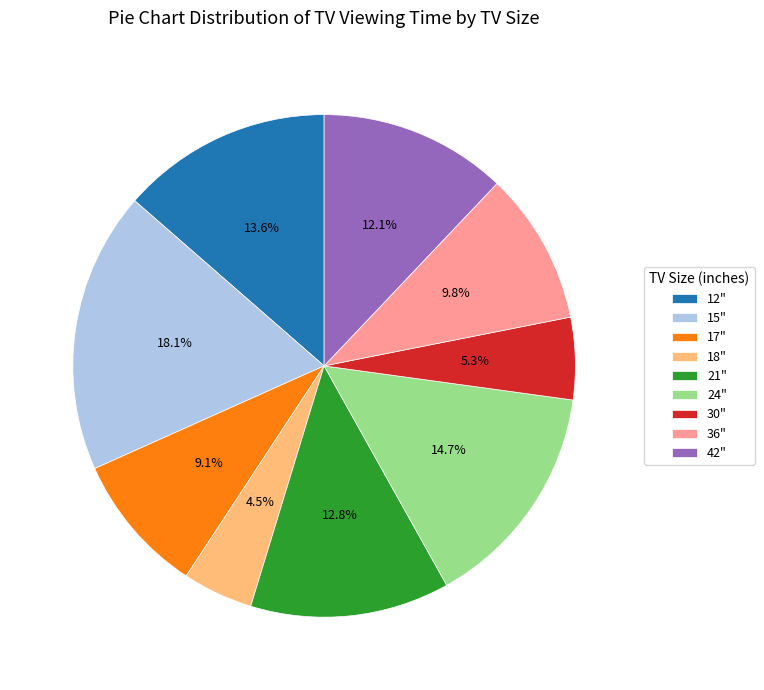

Which slice is the largest?

15"